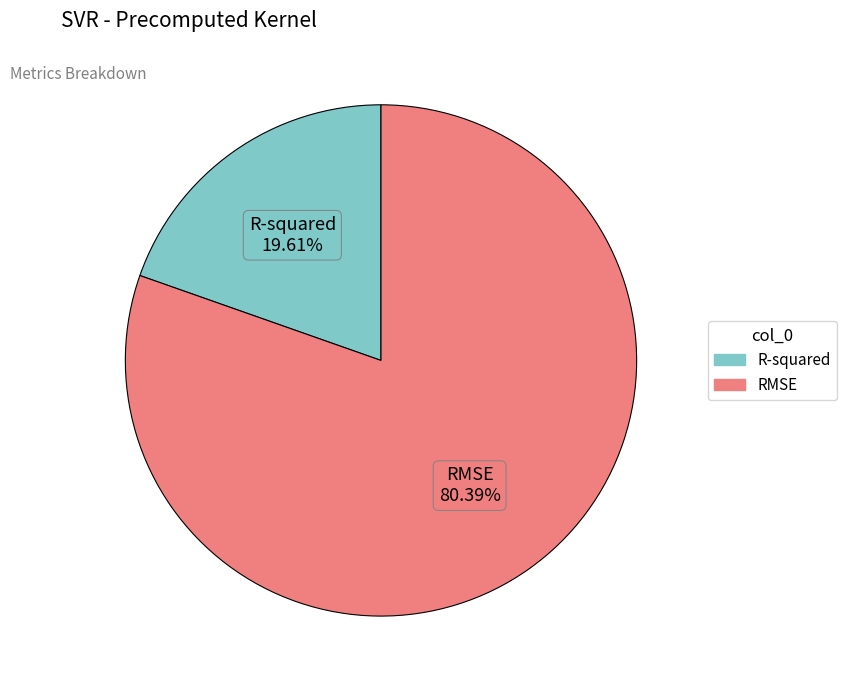

To the nearest percent, what is the combined percentage of RMSE and R-squared?

100%